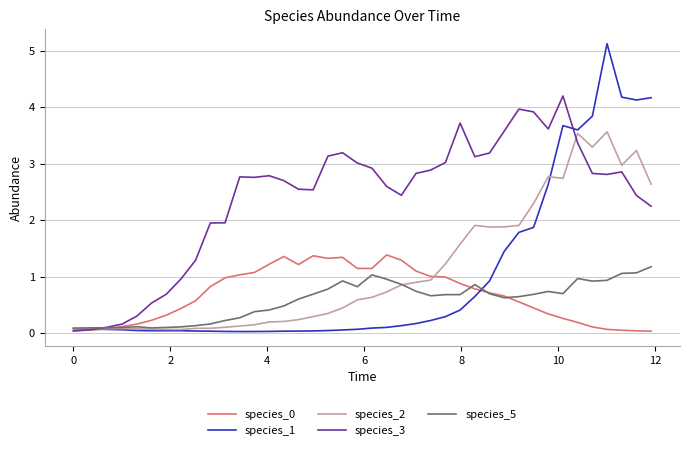

Which series has the widest spread of values?

species_1